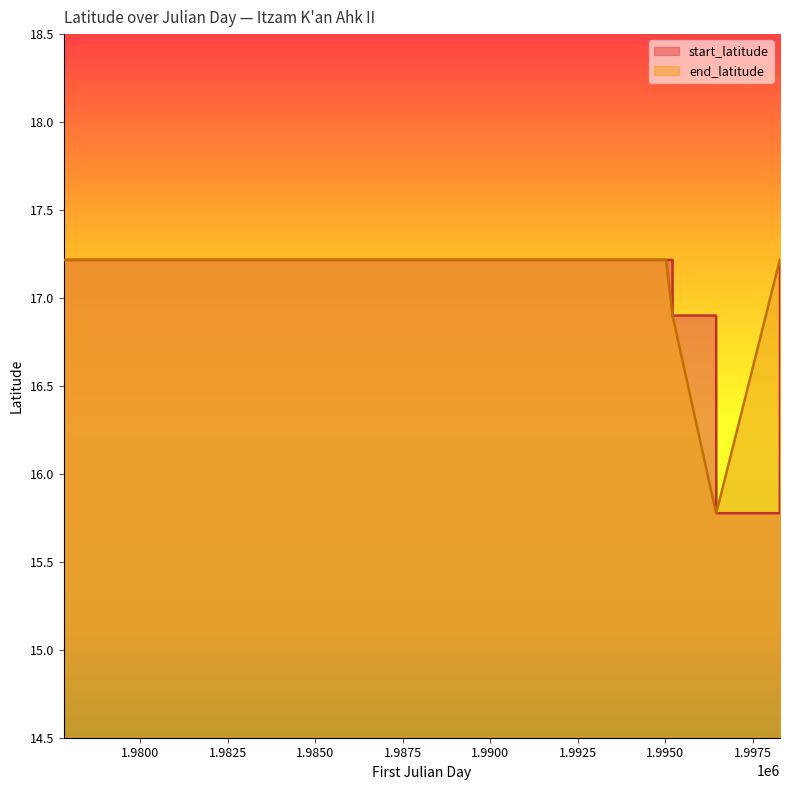

Which series has the largest range (max minus min)?

start_latitude